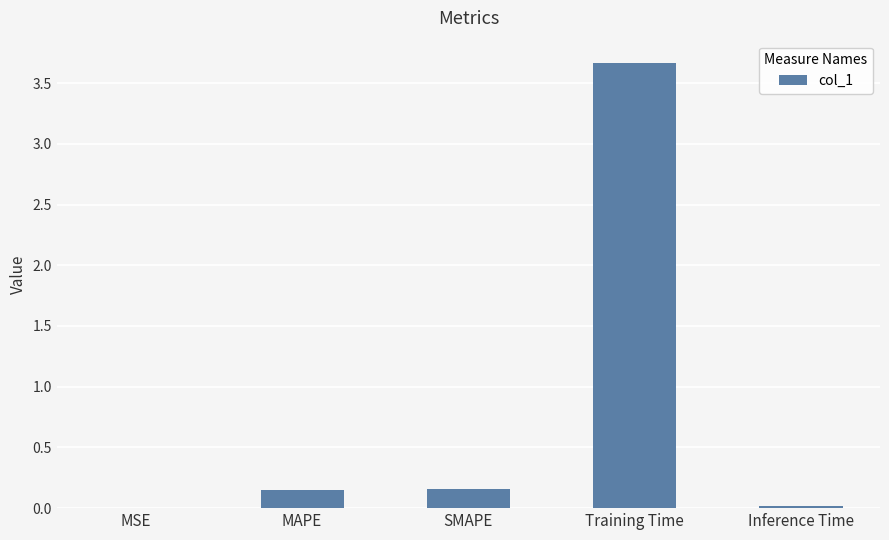

How many distinct data groups are displayed?

1